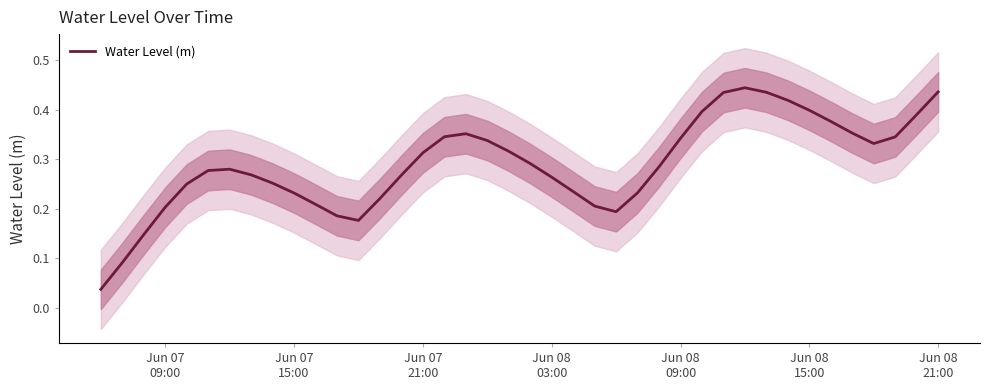

Does the chart display data point markers on the line(s)?

No